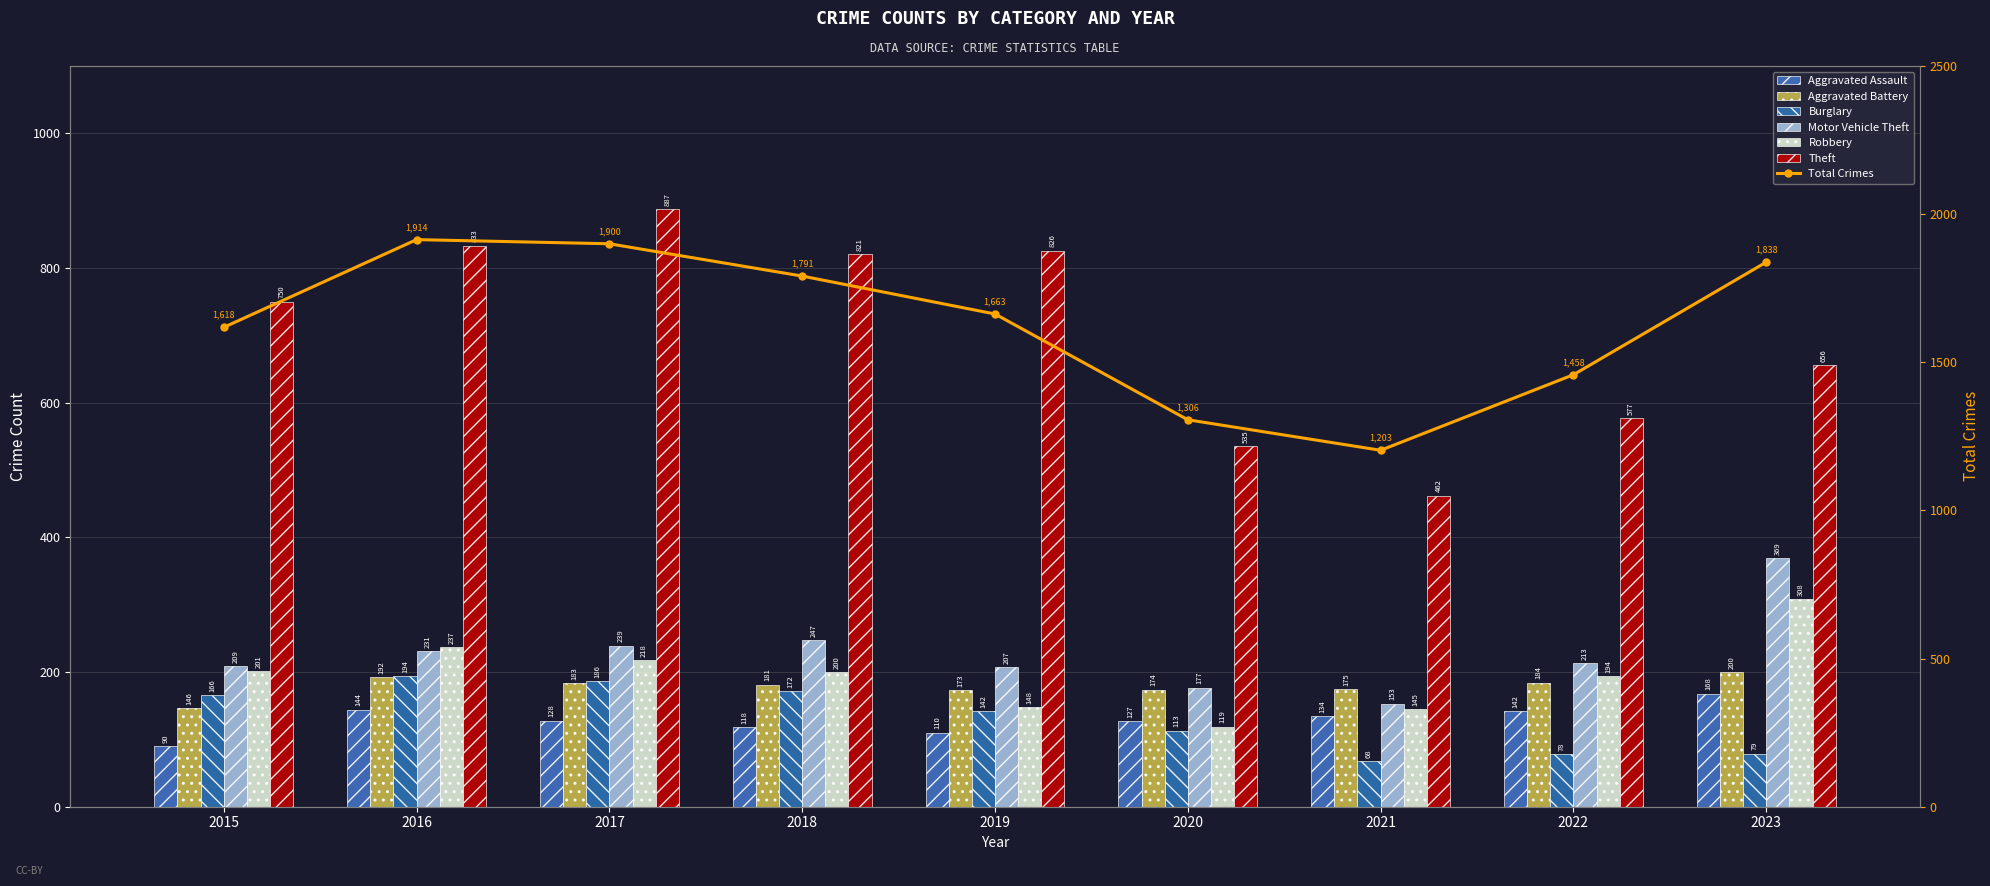

Is the value of Motor Vehicle Theft at 2022 greater than the value of Burglary at 2015?

Yes